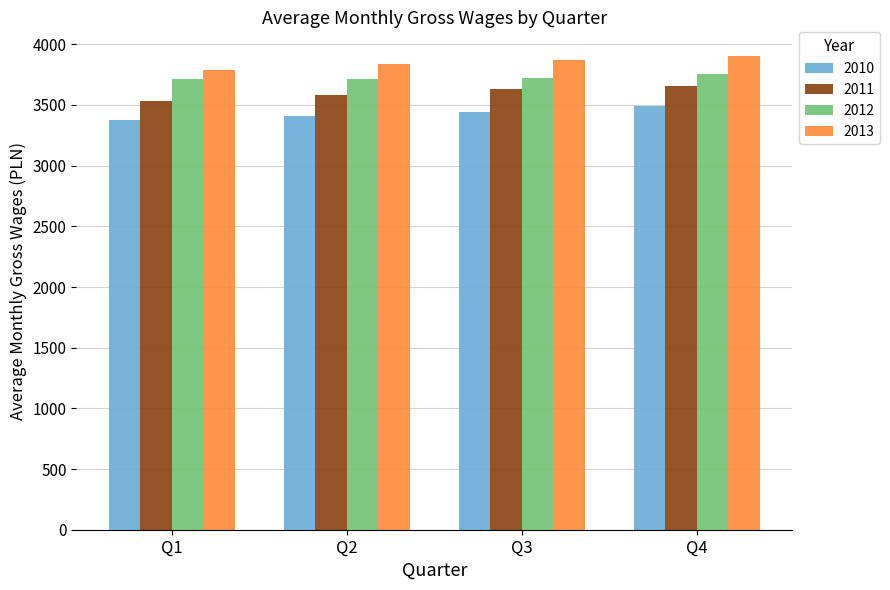

What are all the series names shown in the legend?

2010, 2011, 2012, 2013